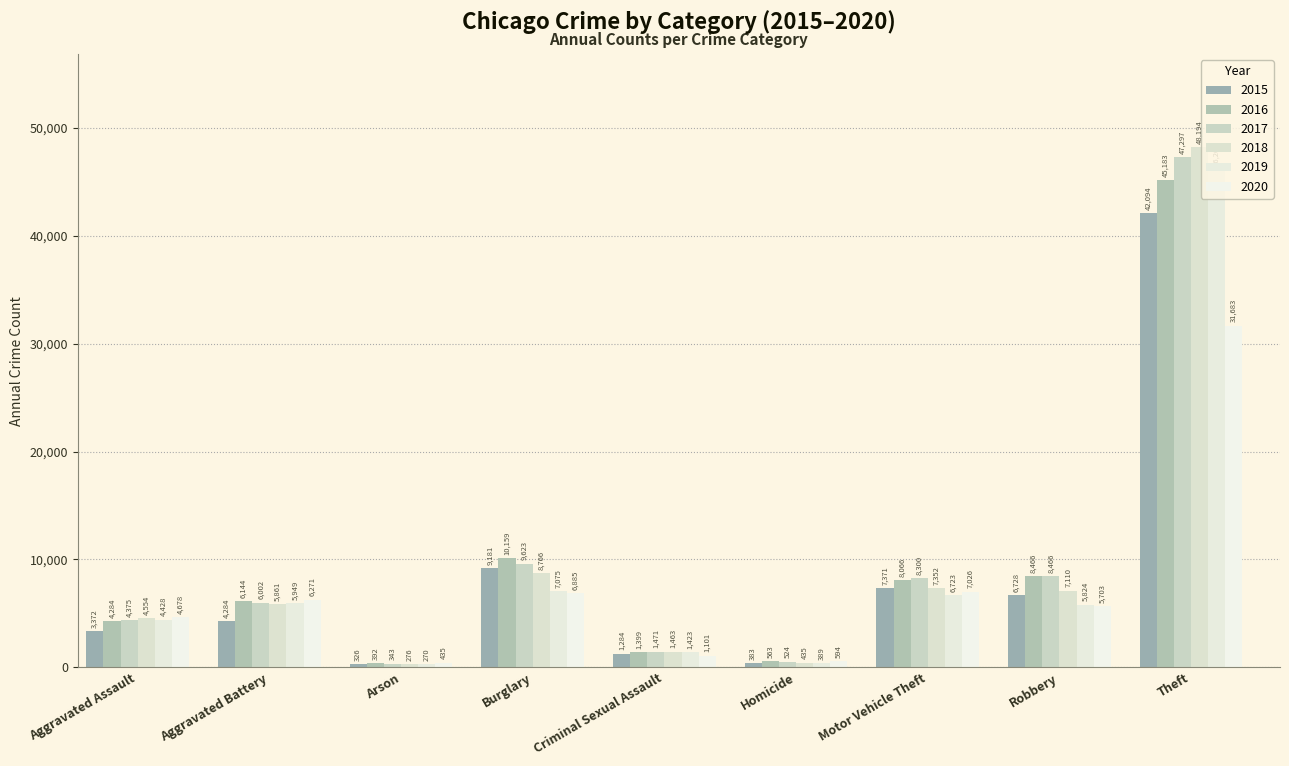

How many distinct data groups are displayed?

6